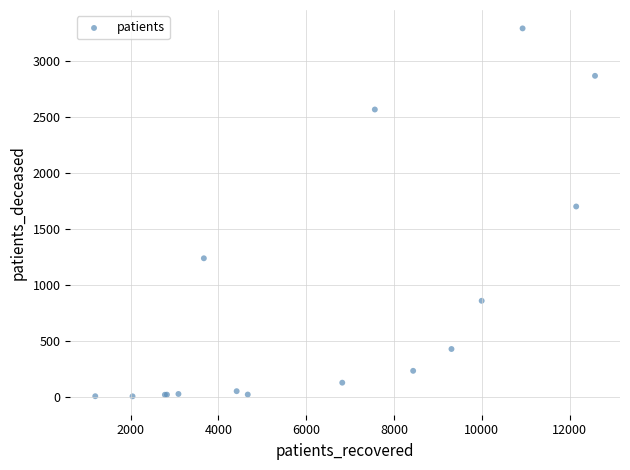

What Y value in the scatter plot is closest to 1647?

1700